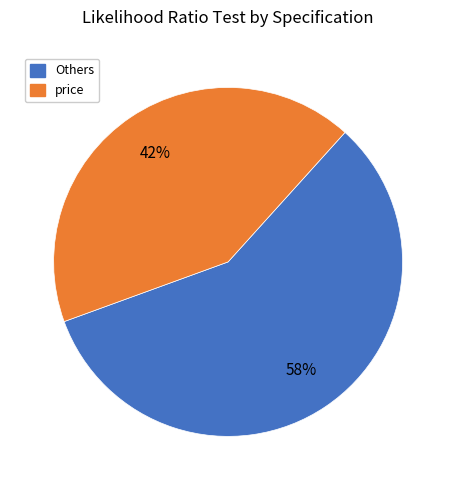

Is there any slice that represents more than half of the pie?

Yes